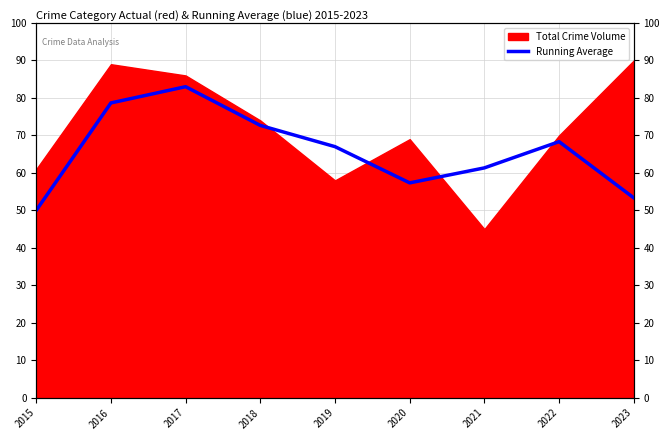

What is the value of the 1st point from the left?

50.0